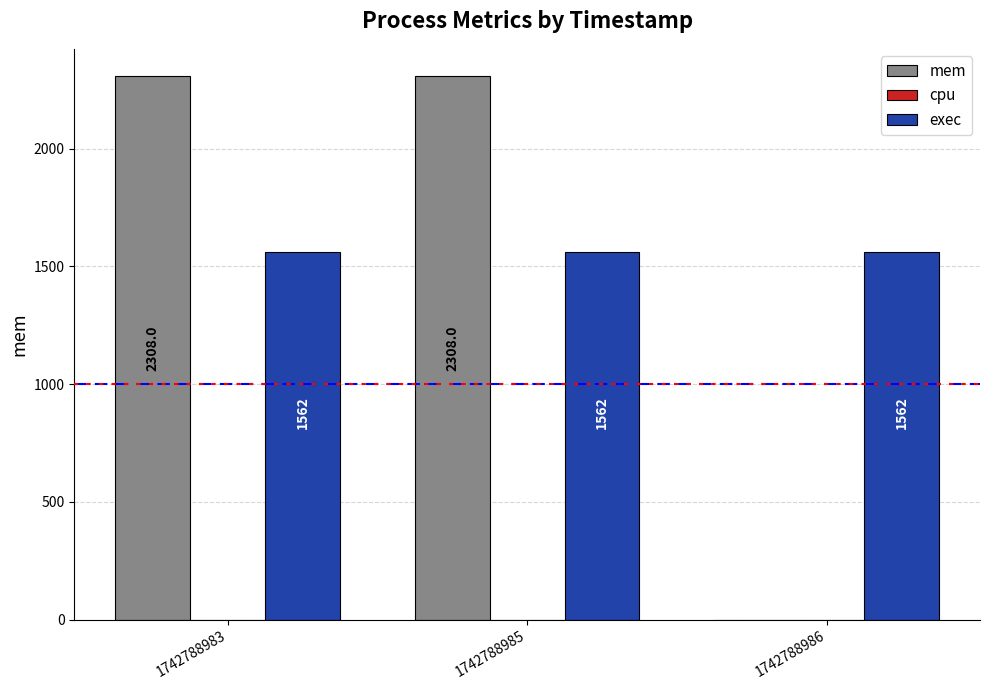

What is the sum of the exec values at 1742788986 and 1742788985?

3124